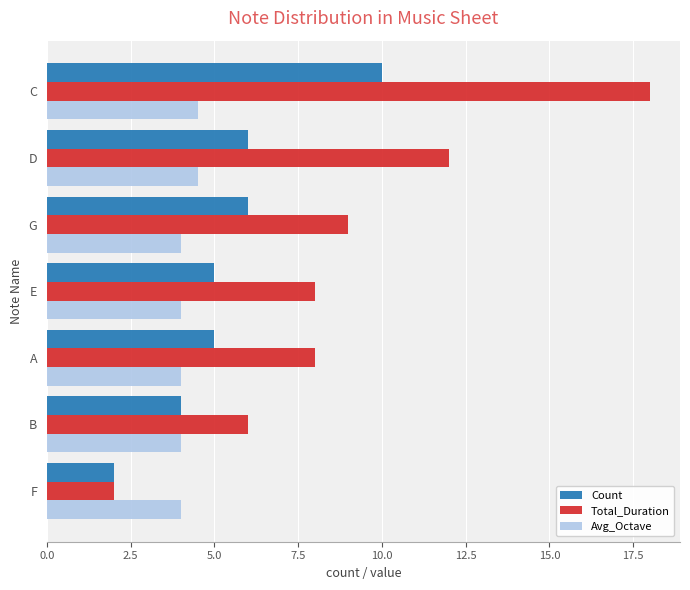

How many series are shown in this chart?

3